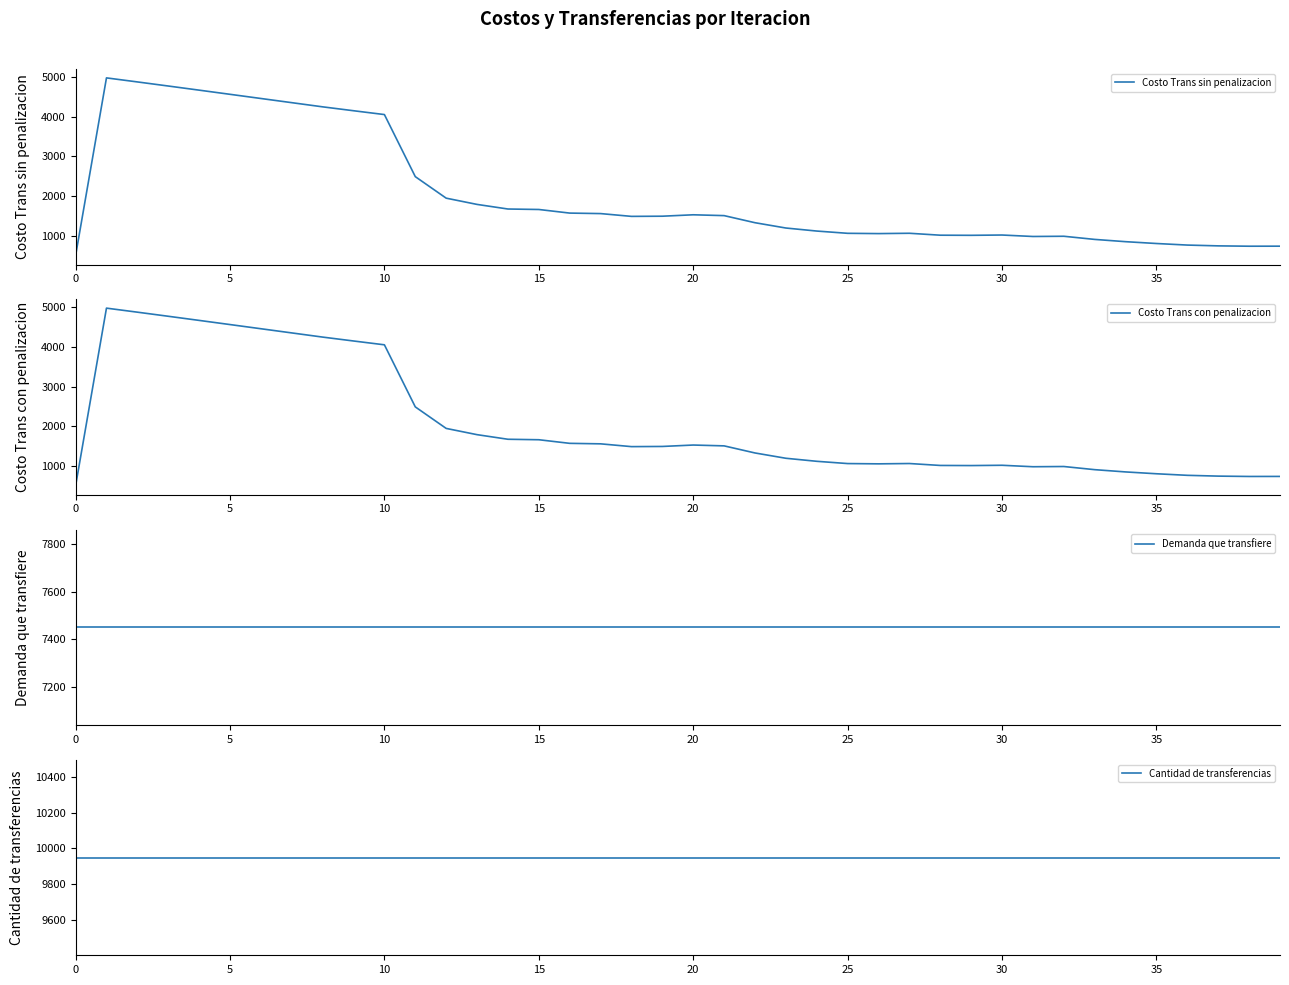

Is it true that Cantidad de transferencias equals 9949.0 at 30?

True